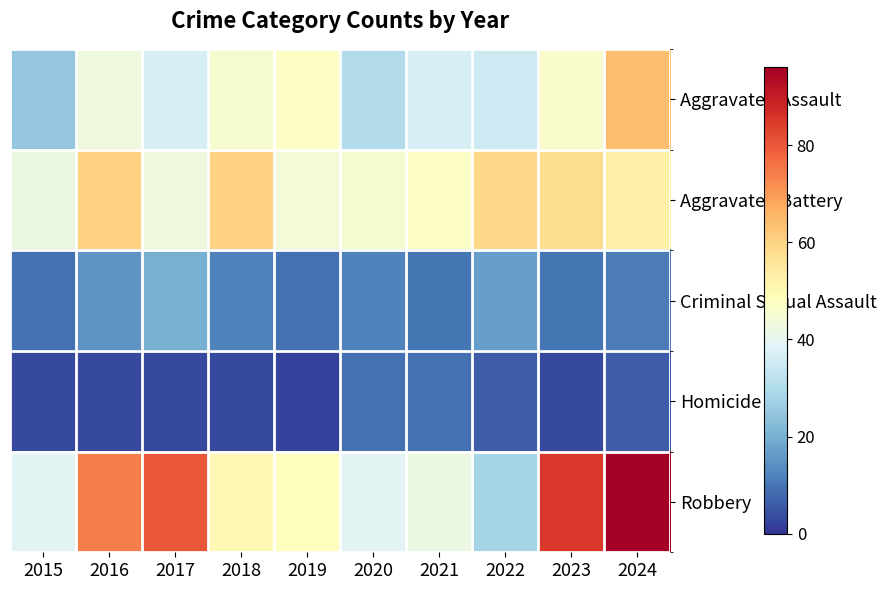

Count the number of data series in this chart.

5